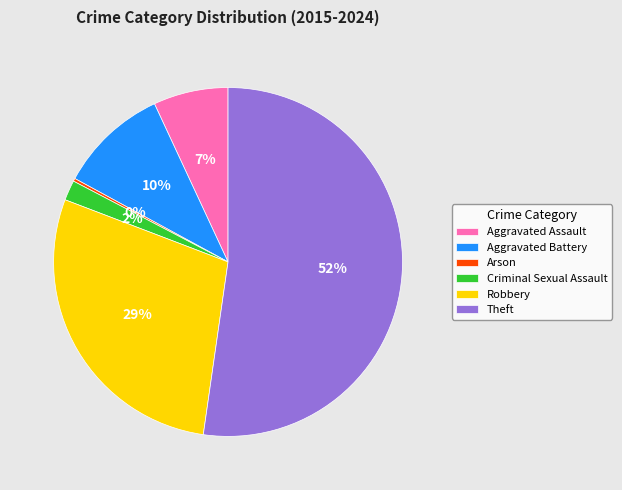

Which has a higher value, Criminal Sexual Assault or Robbery?

Robbery